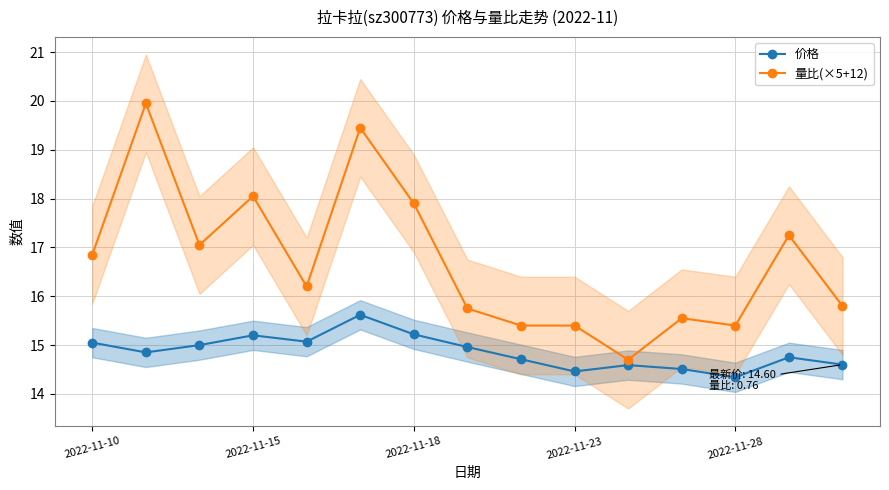

What position from the right is 13?

2